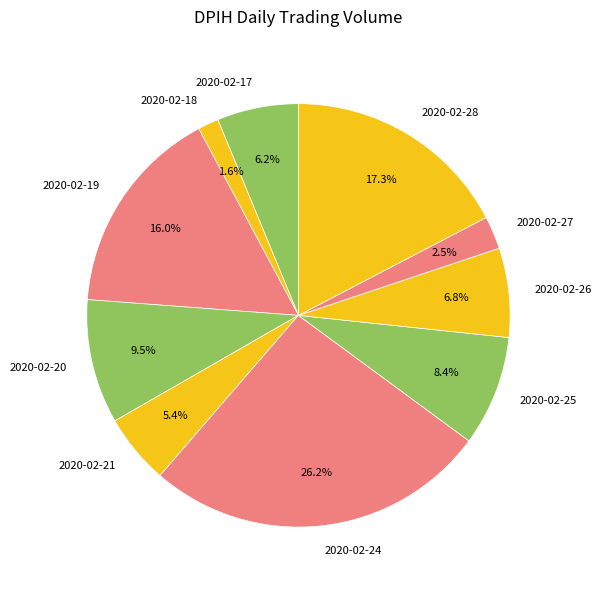

Between 2020-02-21 and 2020-02-17, which is larger?

2020-02-17